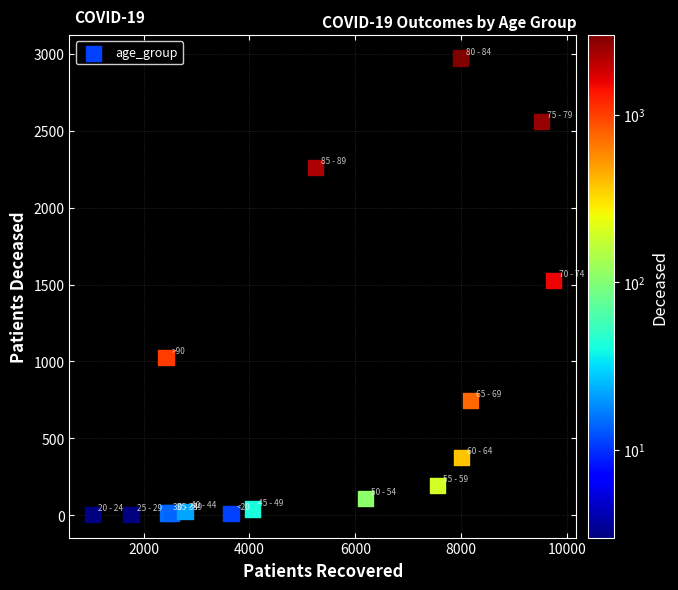

What Y value in the scatter plot is closest to 1488?

1526